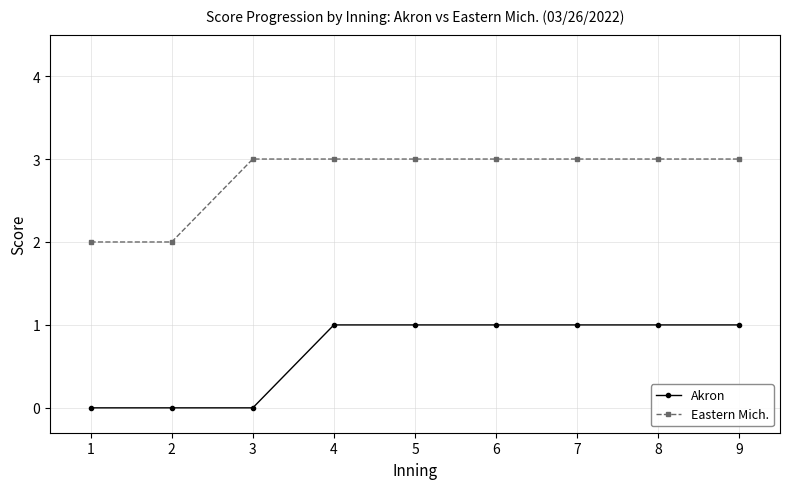

What is the value of the Eastern Mich. point at the 9th from the left?

3